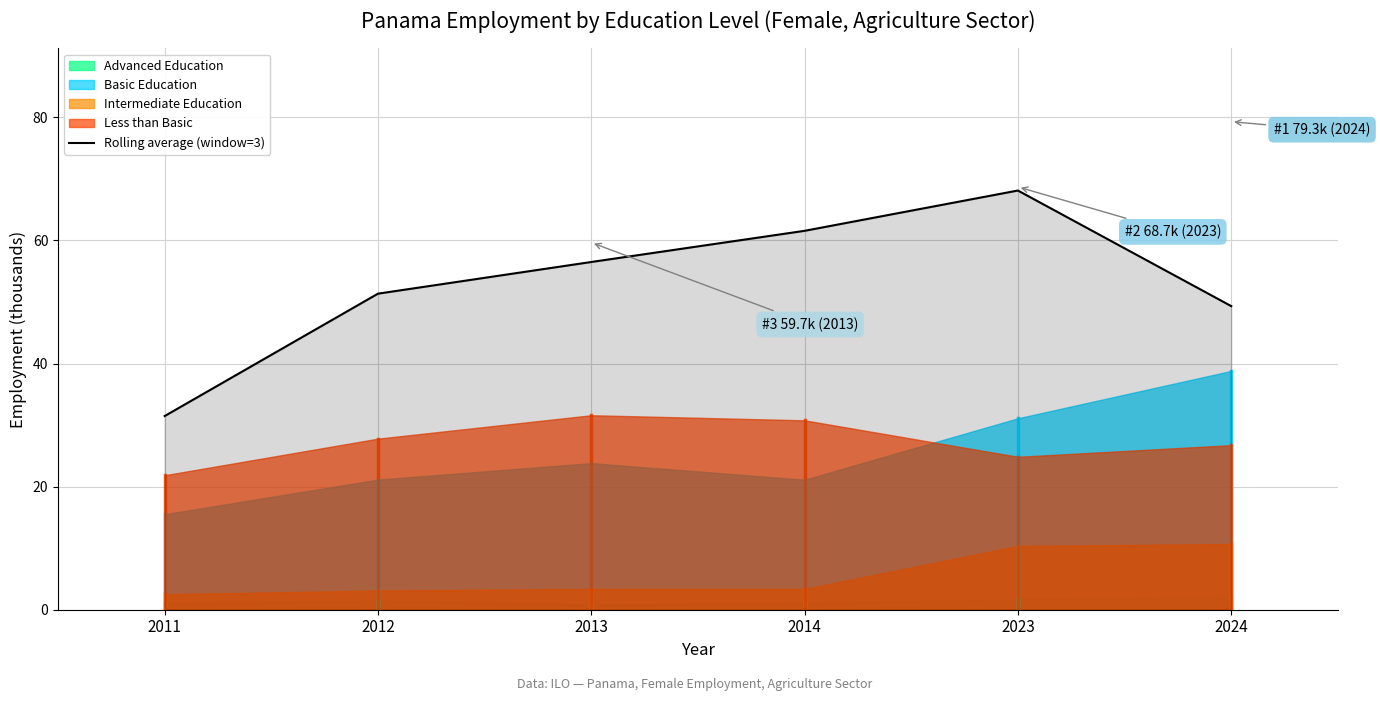

What is the ratio of the value at 2012 to the value at 2014?

0.8